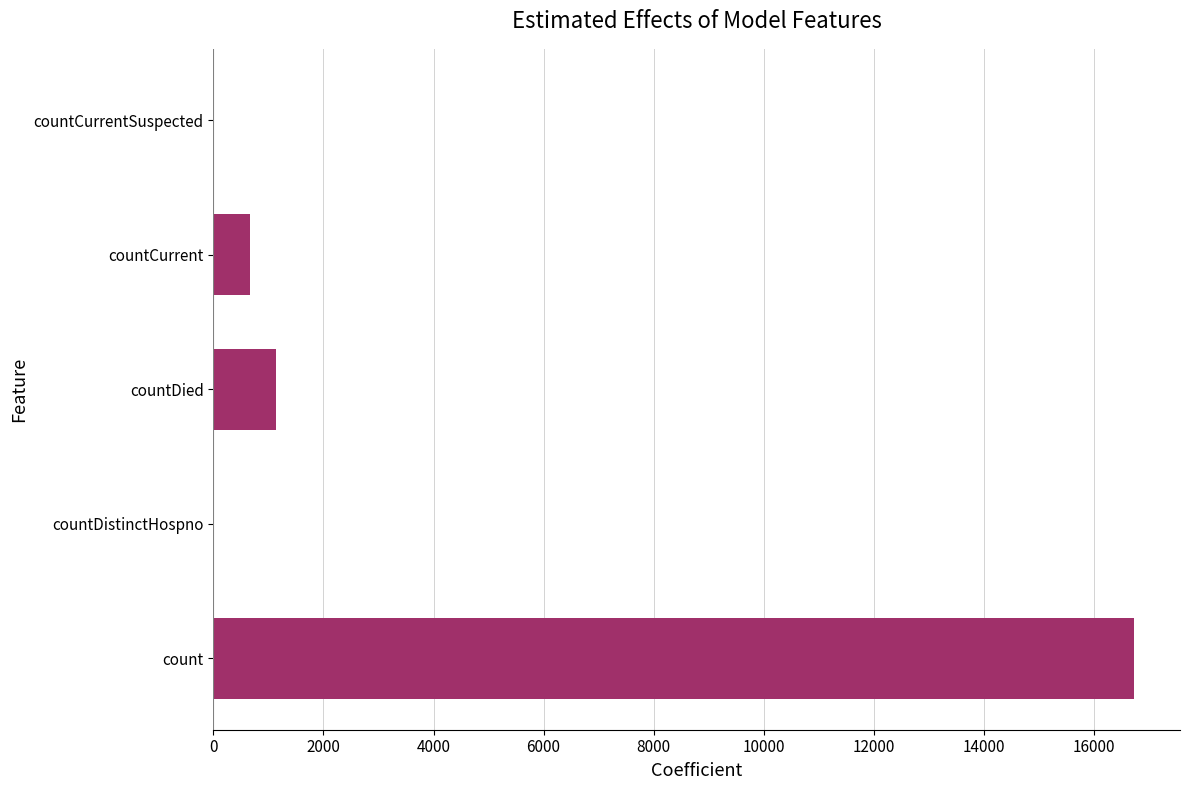

Reading bottom to top, transcribe all the data shown in this chart.

count=16729	countDistinctHospno=0	countDied=1142	countCurrent=668	countCurrentSuspected=0